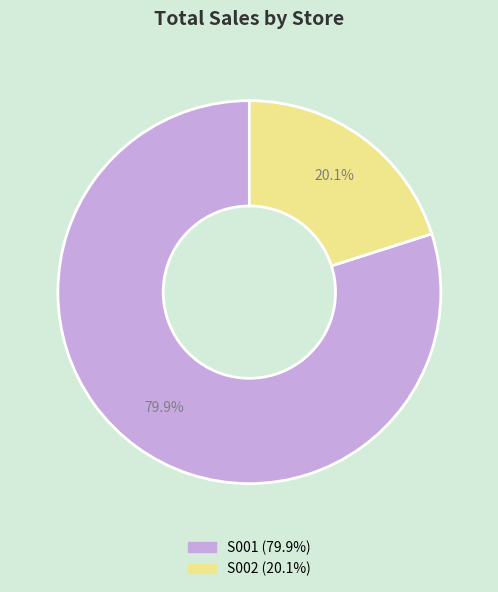

What is the ratio of the value at S001 to the value at S002?

4.0